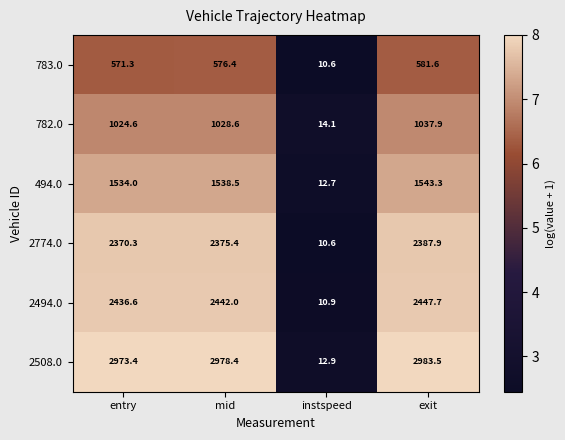

Reading left to right, extract all data points from this chart.

783.0: entry=571.3	mid=576.4	instspeed=10.6	exit=581.6
782.0: entry=1024.6	mid=1028.6	instspeed=14.1	exit=1037.9
494.0: entry=1534.0	mid=1538.5	instspeed=12.7	exit=1543.3
2774.0: entry=2370.3	mid=2375.4	instspeed=10.6	exit=2387.9
2494.0: entry=2436.6	mid=2442.0	instspeed=10.9	exit=2447.7
2508.0: entry=2973.4	mid=2978.4	instspeed=12.9	exit=2983.5